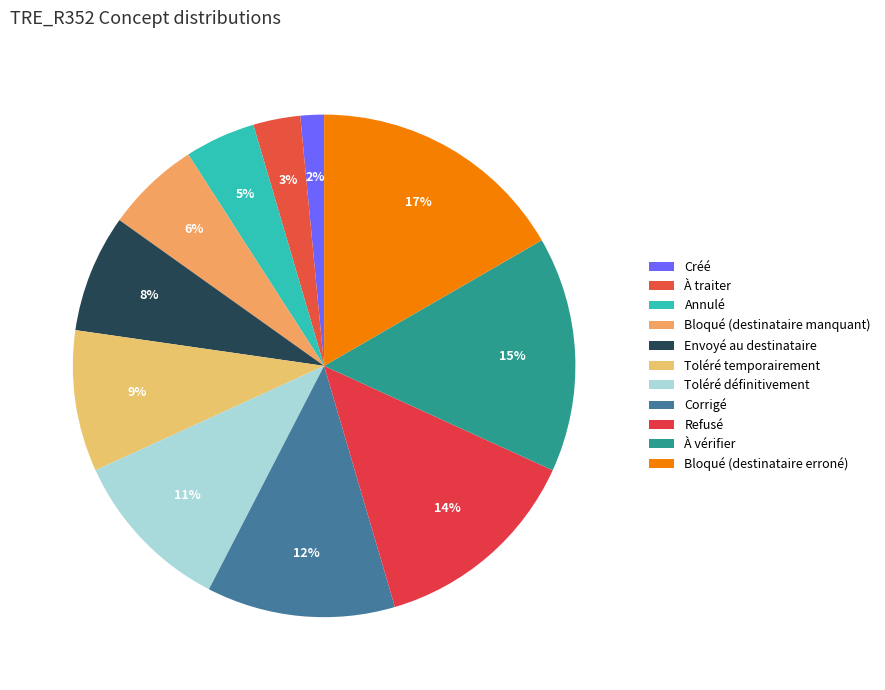

Count the number of slices in the pie.

11